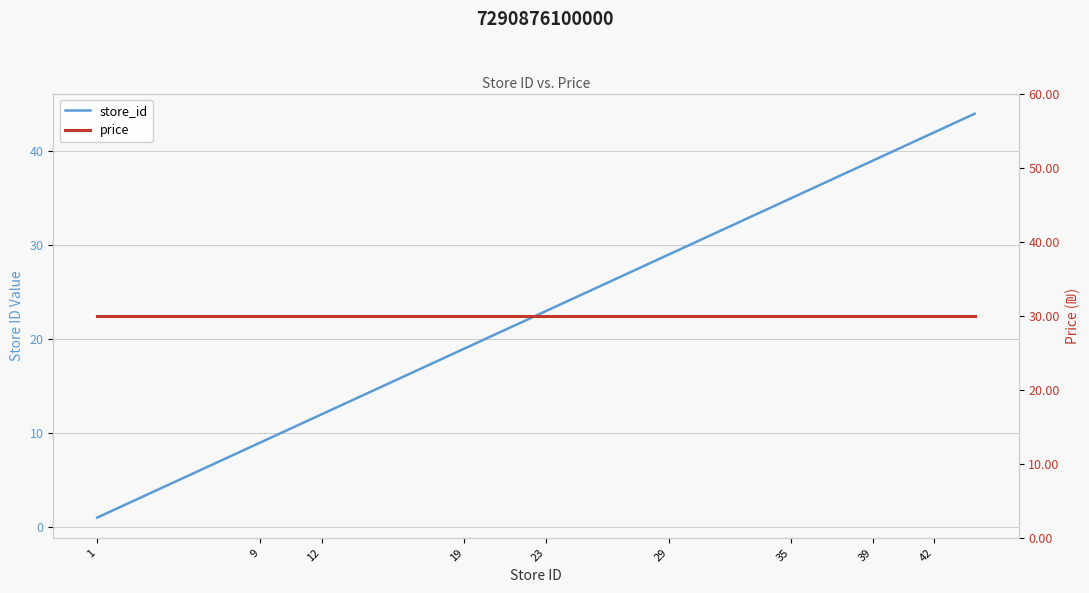

What is the greatest value displayed?

44.0